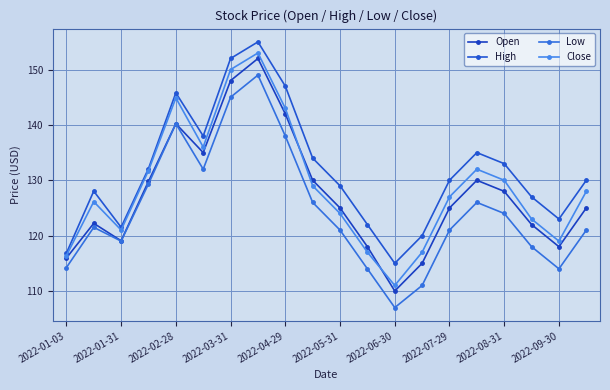

Is this an area chart (filled region under the line)?

No